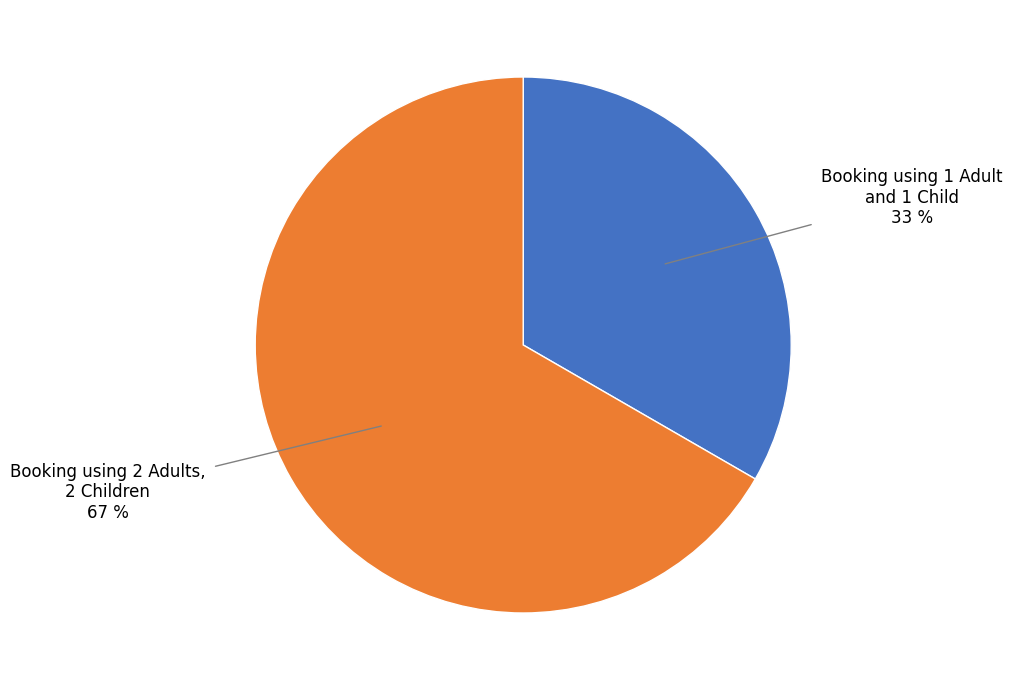

Does any single category account for the majority?

Yes